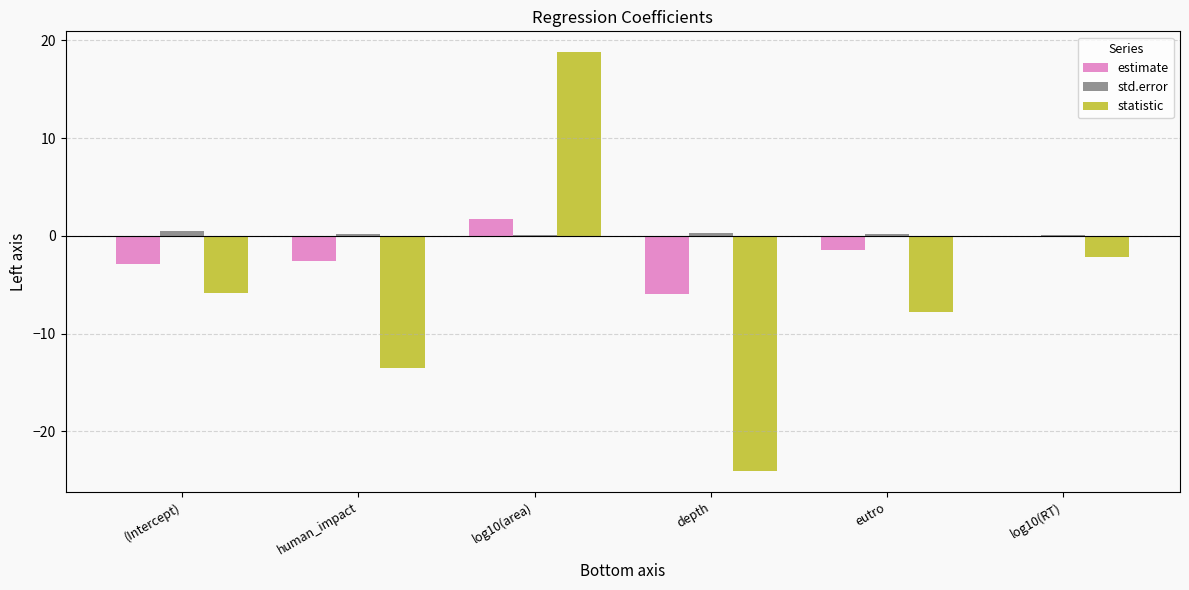

Which category has the highest value in the estimate series?

log10(area)